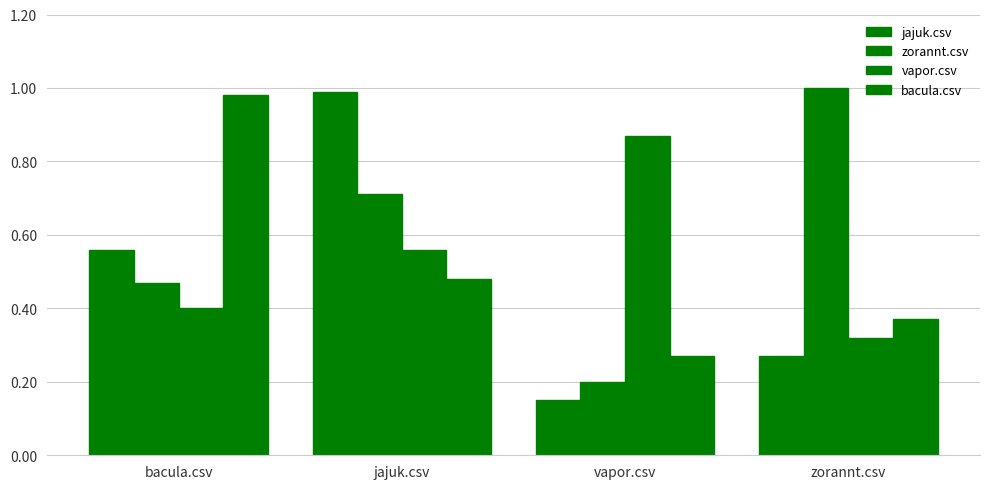

What is the sum of all jajuk.csv values?

2.0